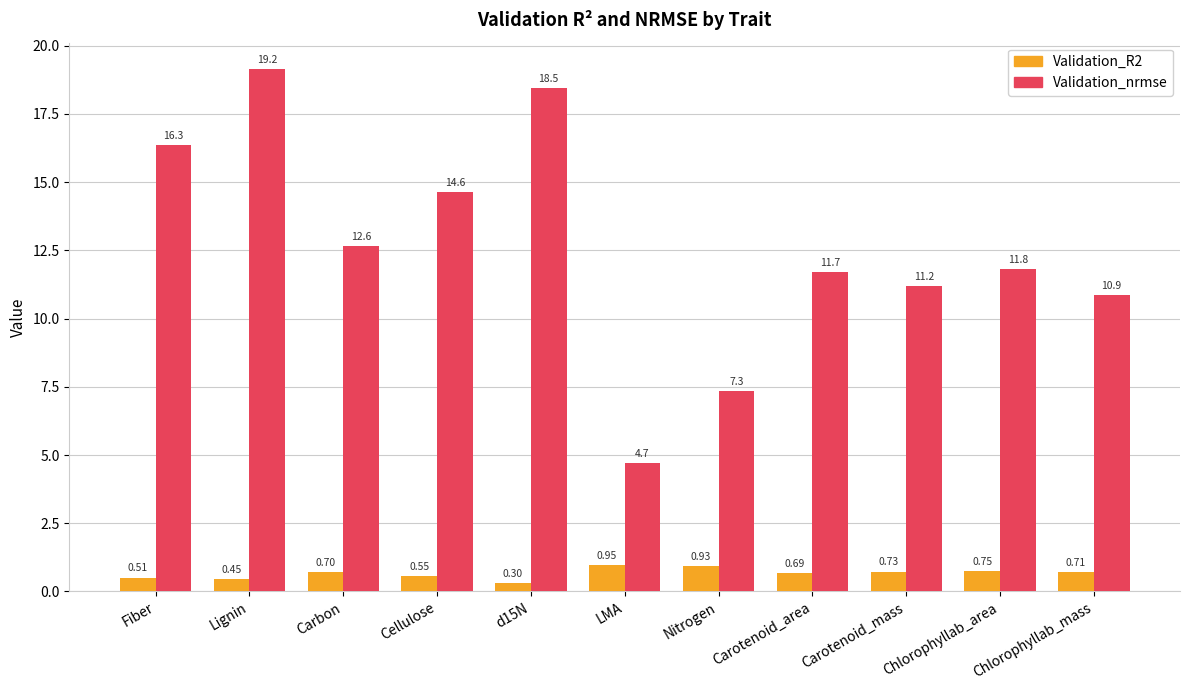

What is the difference between the highest and lowest values at Nitrogen?

6.4